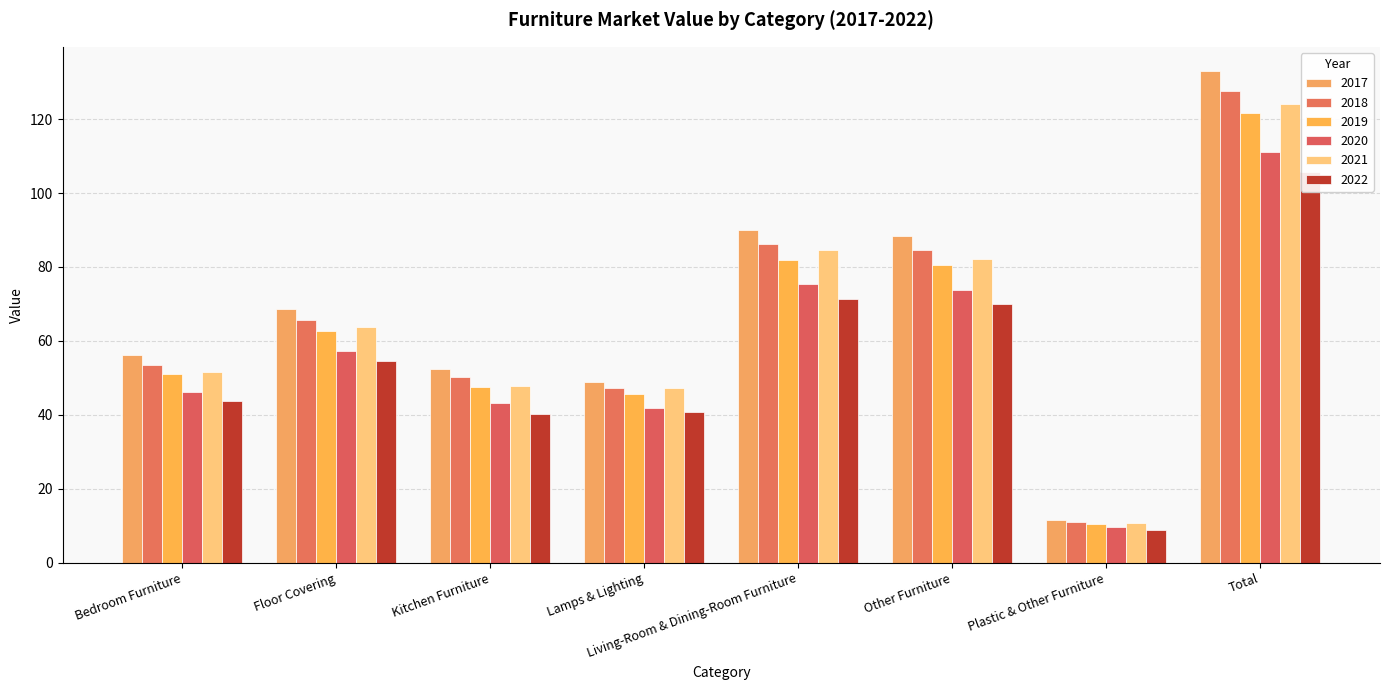

Are the bars horizontal?

No